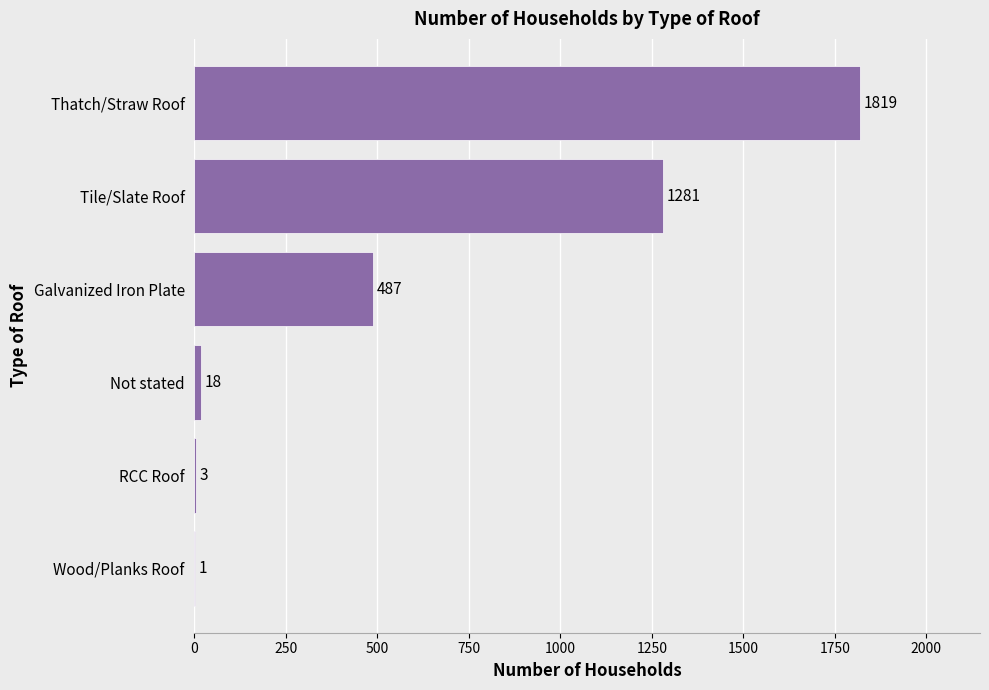

Which has a higher value, Wood/Planks Roof or Tile/Slate Roof?

Tile/Slate Roof